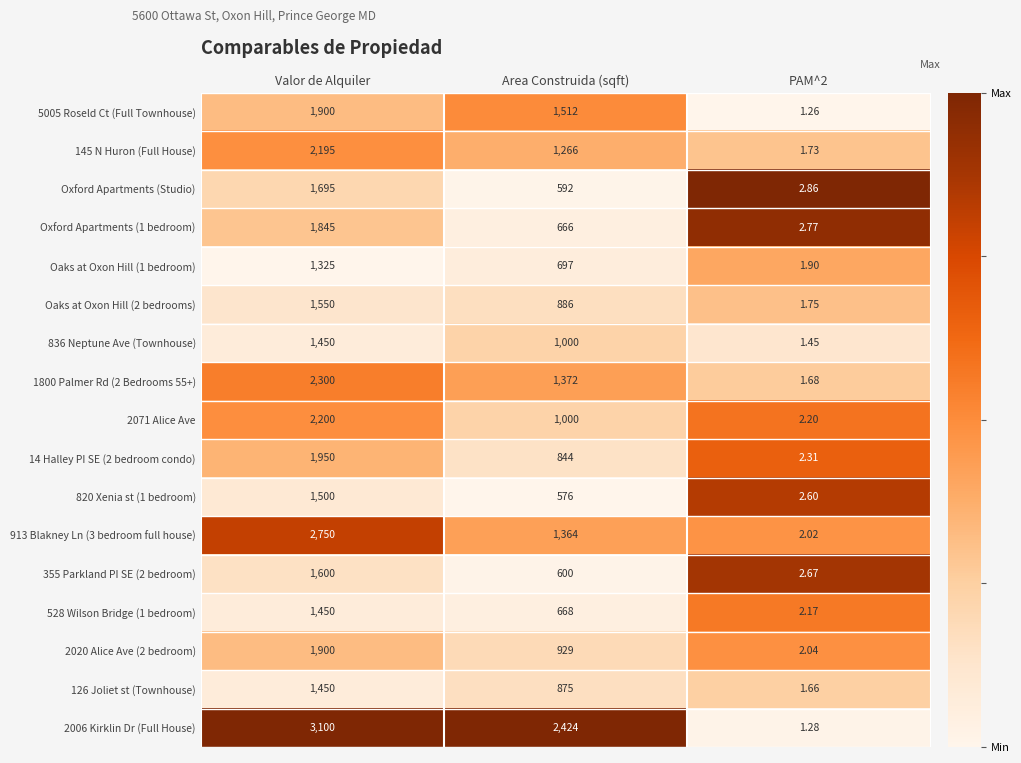

What is the maximum value shown in the chart?

3100.0